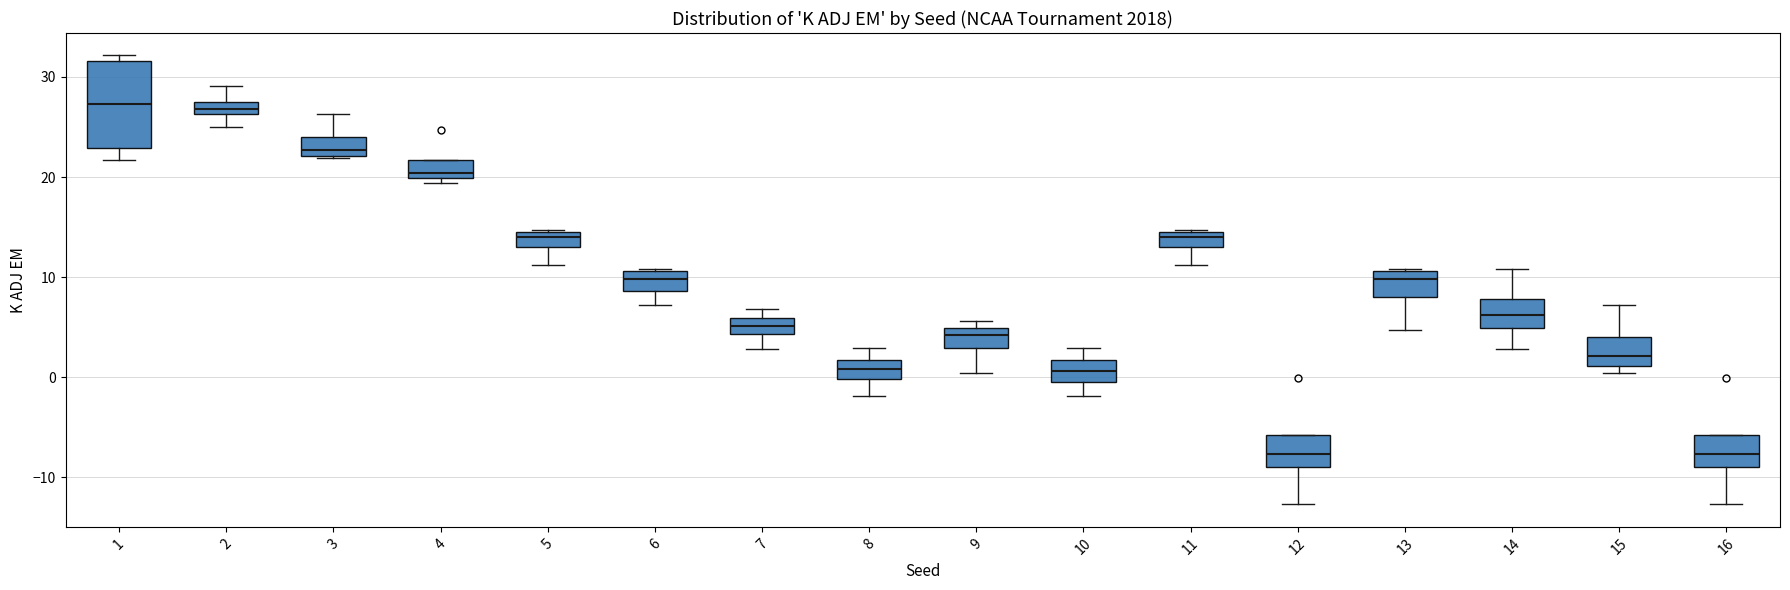

Where is the upper edge of the box at x = 11 on the y-axis? The values are not printed on the chart, so give them approximately, as read against the axis.

14